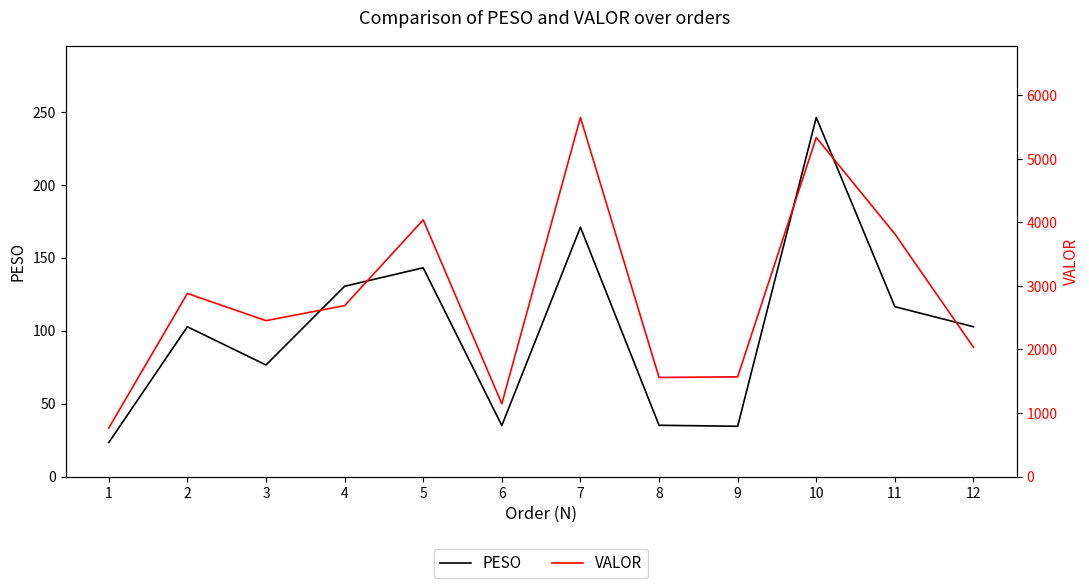

What is the difference between the highest and lowest values at 3?

2375.6